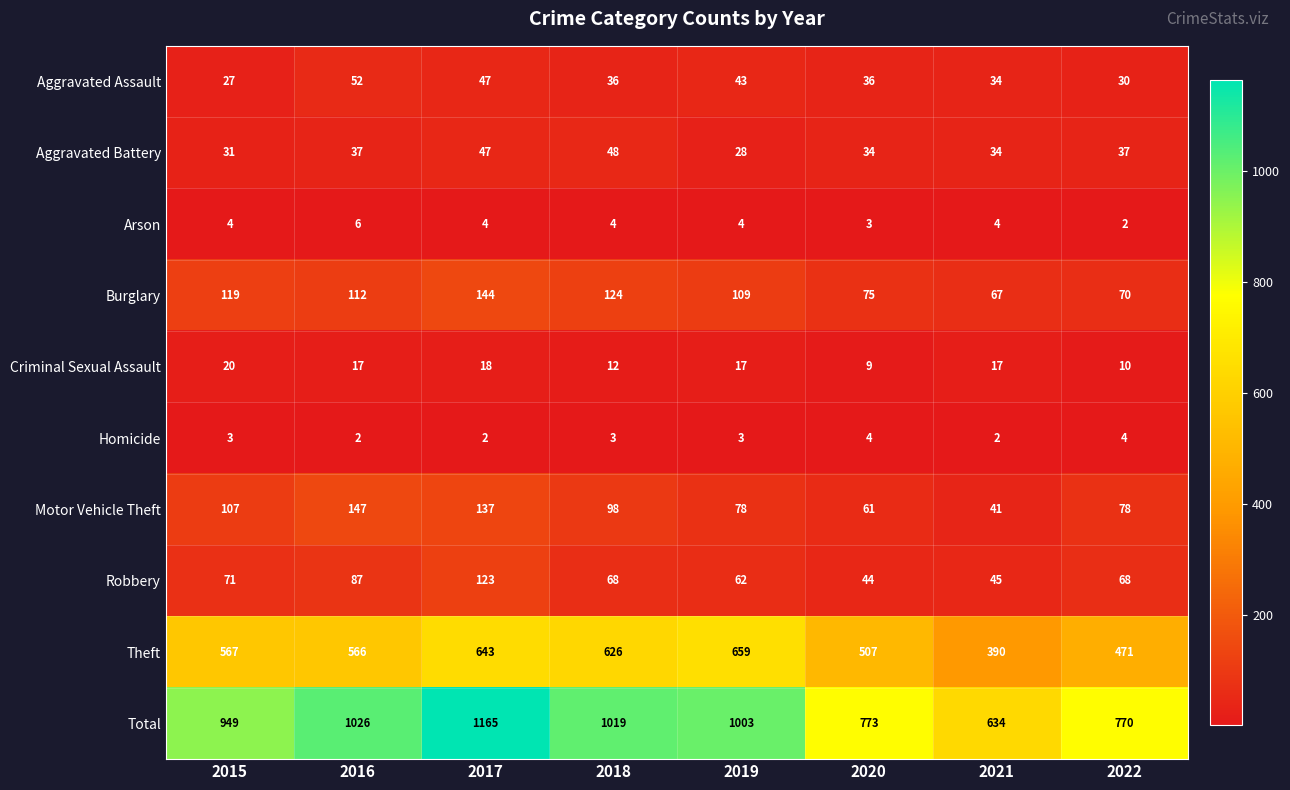

List the series in order of their peak value, highest first.

Total, Theft, Motor Vehicle Theft, Burglary, Robbery, Aggravated Assault, Aggravated Battery, Criminal Sexual Assault, Arson, Homicide